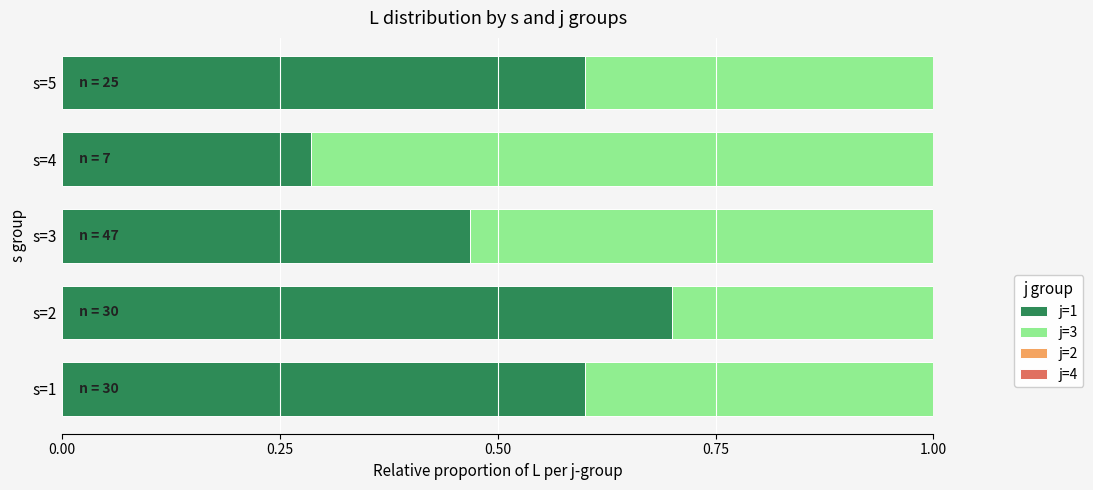

What is the sum of the j=1 values at s=4 and s=2?

1.0